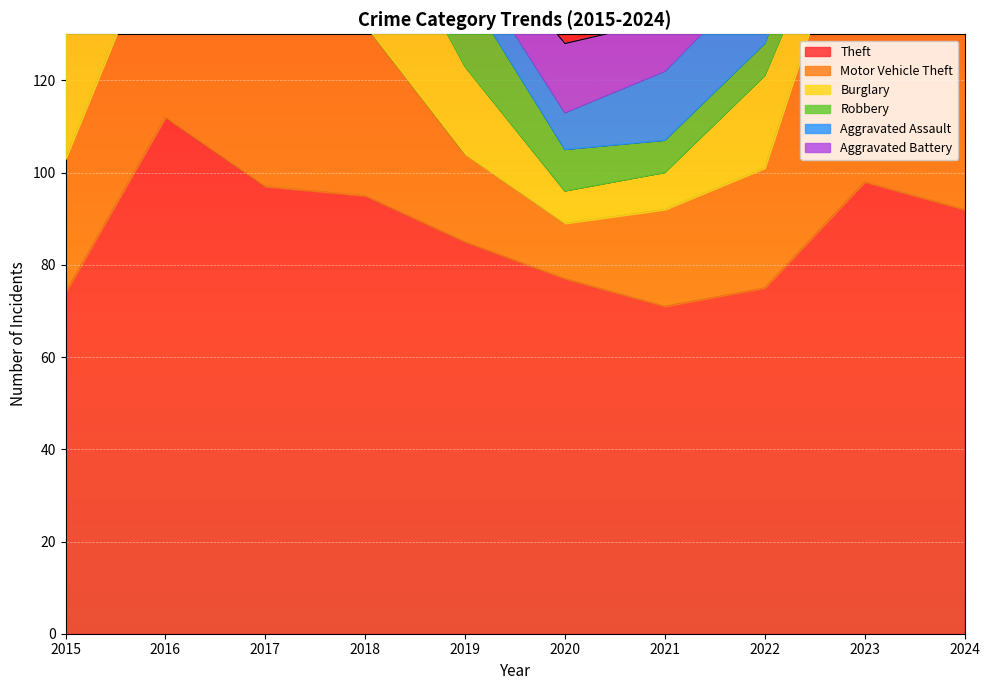

Reading left to right, extract all data points from this chart.

Theft: 74	112	97	95	85	77	71	75	98	92
Motor Vehicle Theft: 29	44	75	37	19	12	21	26	69	39
Burglary: 30	30	57	31	19	7	8	20	5	18
Robbery: 15	21	26	23	17	9	7	7	12	27
Aggravated Assault: 8	9	15	9	7	8	15	16	9	19
Aggravated Battery: 9	7	8	8	7	15	11	6	9	10